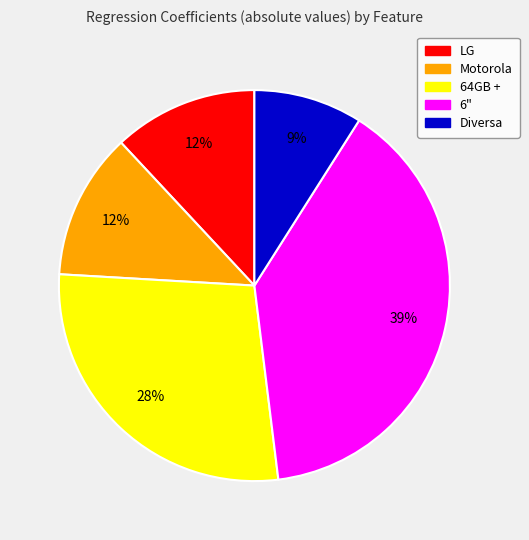

Does 64GB + account for over 50% of the chart?

No